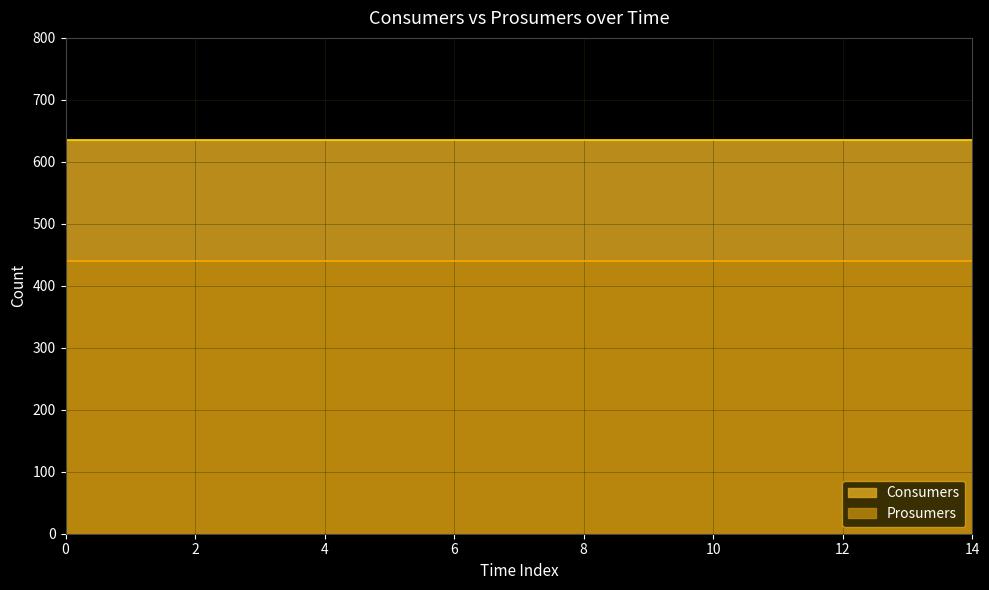

Does the chart display data point markers on the line(s)?

No